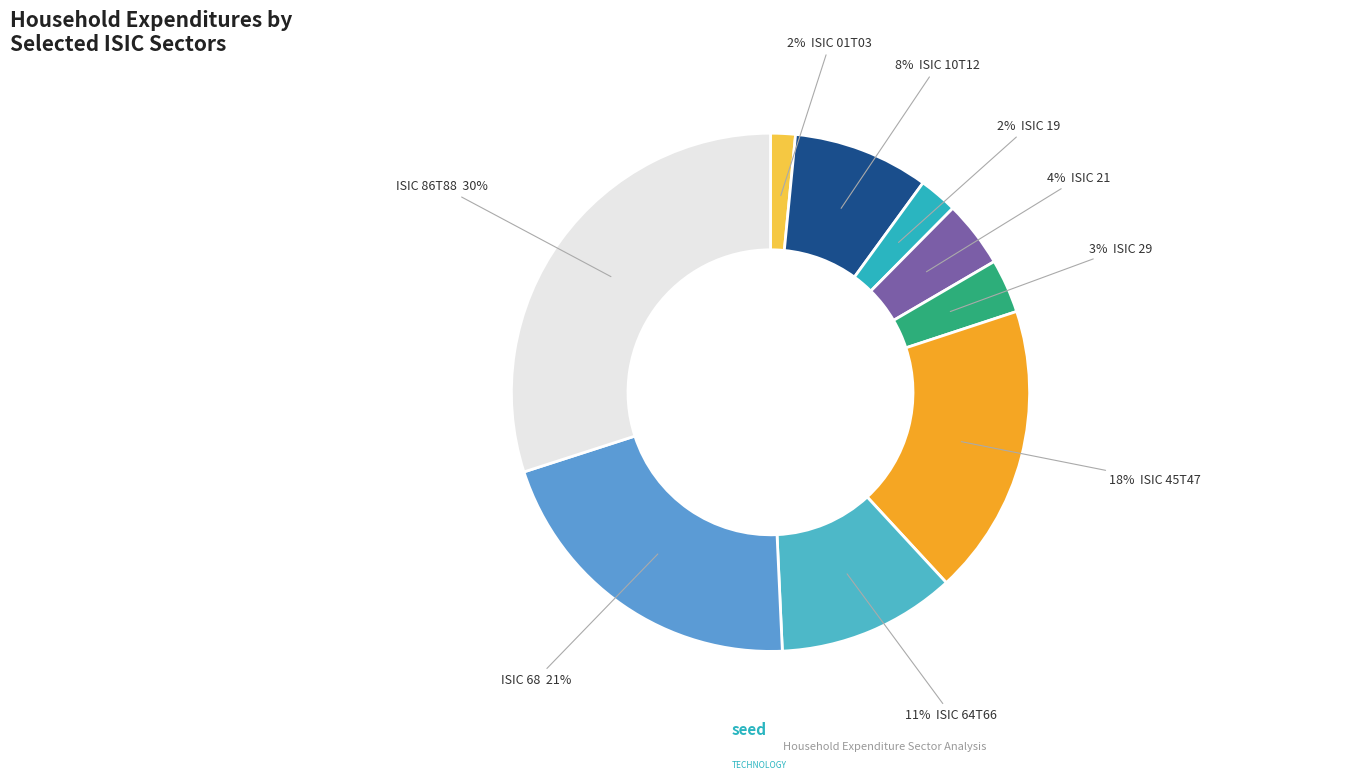

Which slice is the smallest?

ISIC 01T03